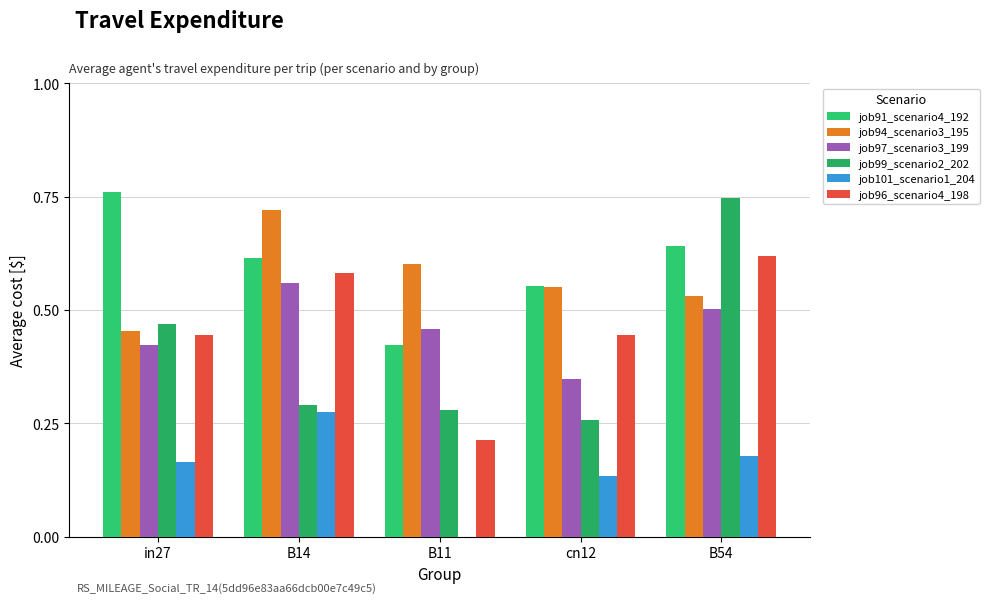

What is the label of the 2nd bar from the left?

B14